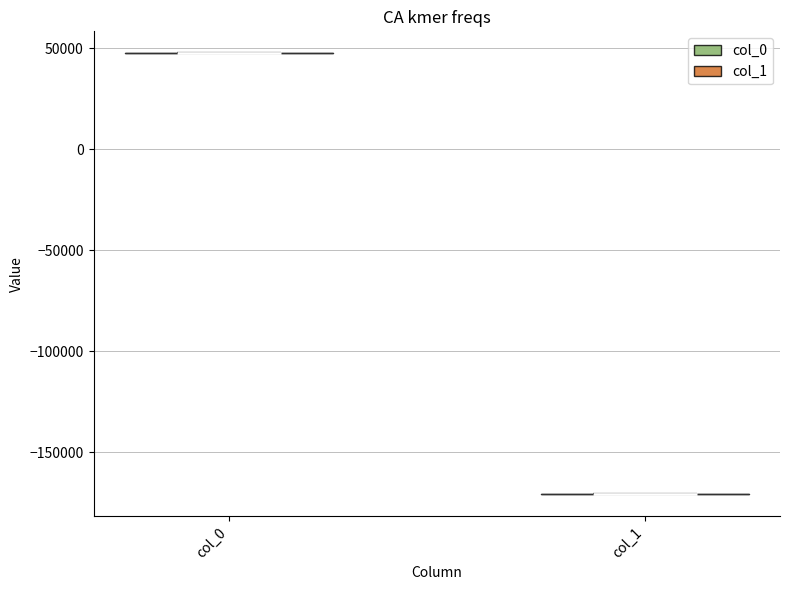

What is the highest point the violin for col_1 reaches on the y-axis? The values are not printed on the chart, so give them approximately, as read against the axis.

-170000